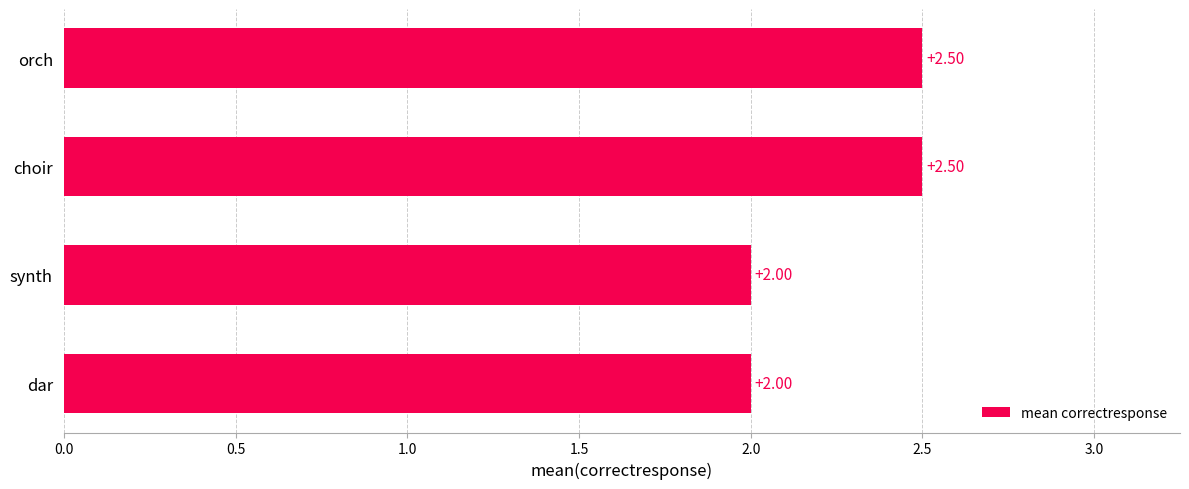

What is the sum of all values?

9.0